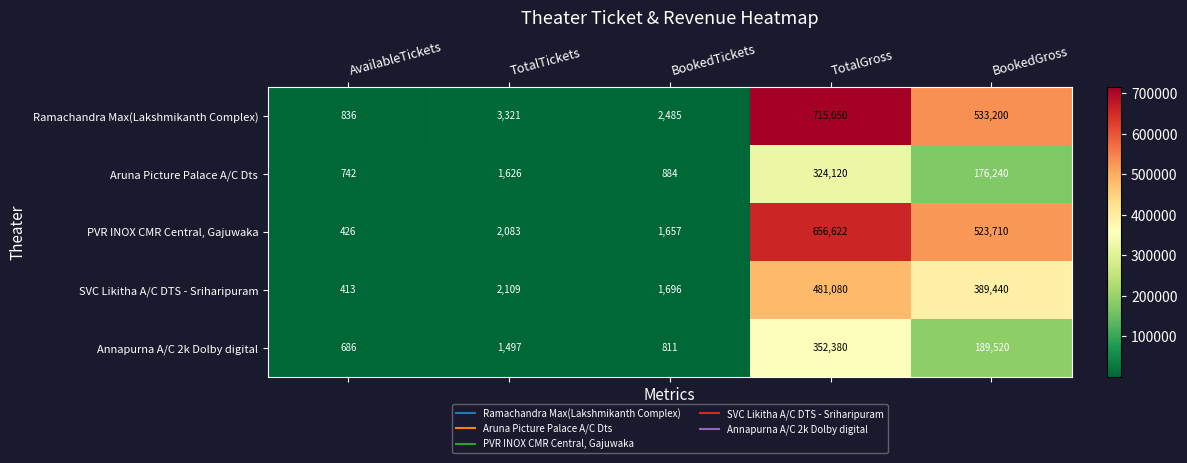

What is the sum of the Aruna Picture Palace A/C Dts values at AvailableTickets and TotalGross?

324862